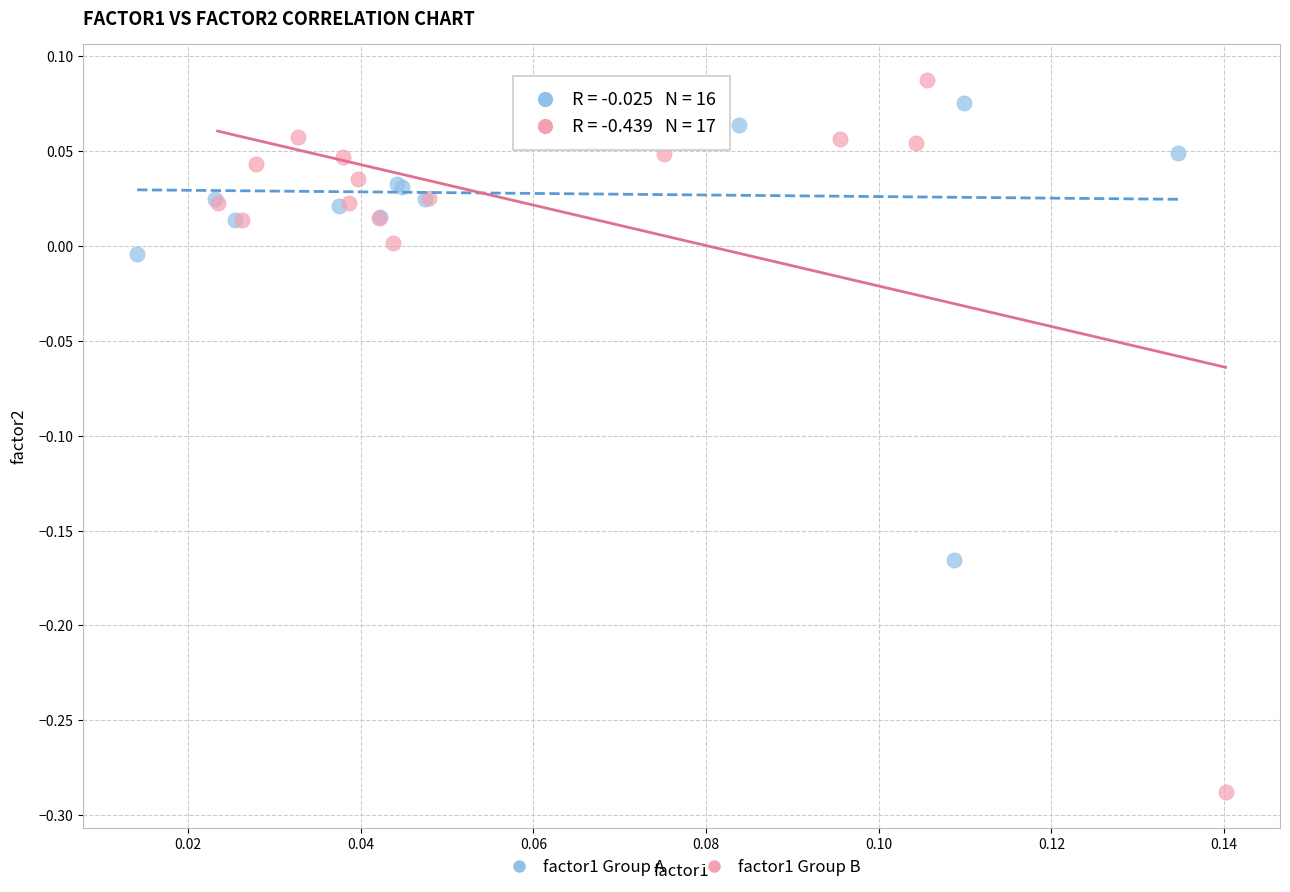

Which series has the widest spread of Y values?

factor1 Group B